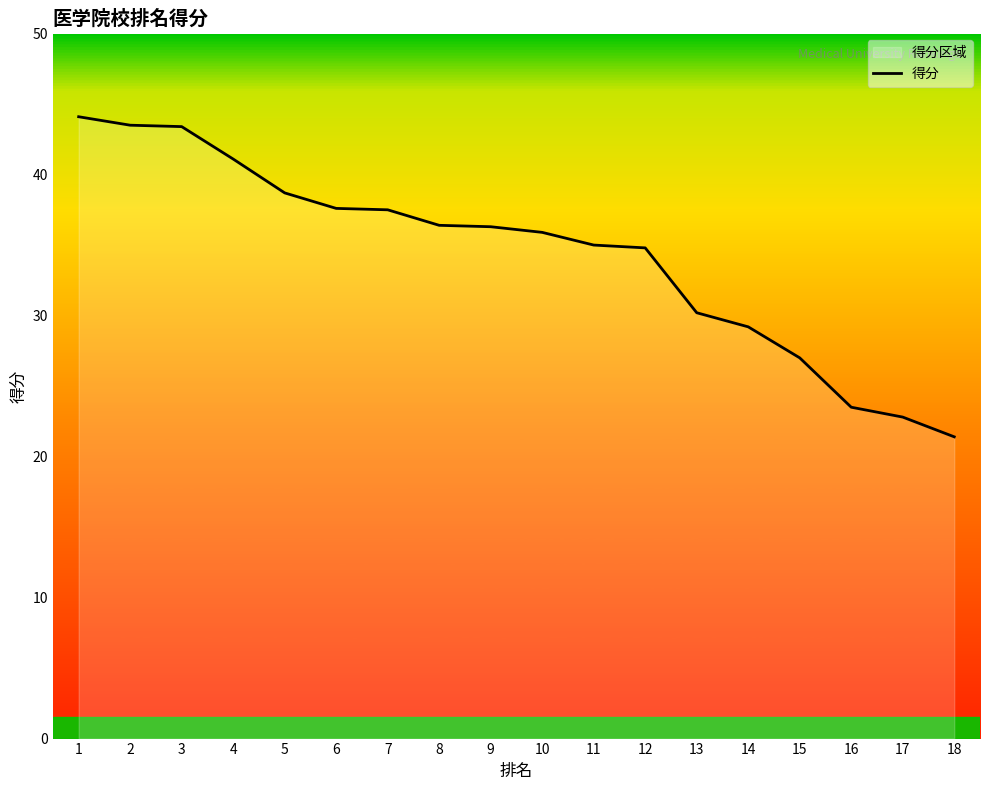

How many lines are shown in the chart?

1